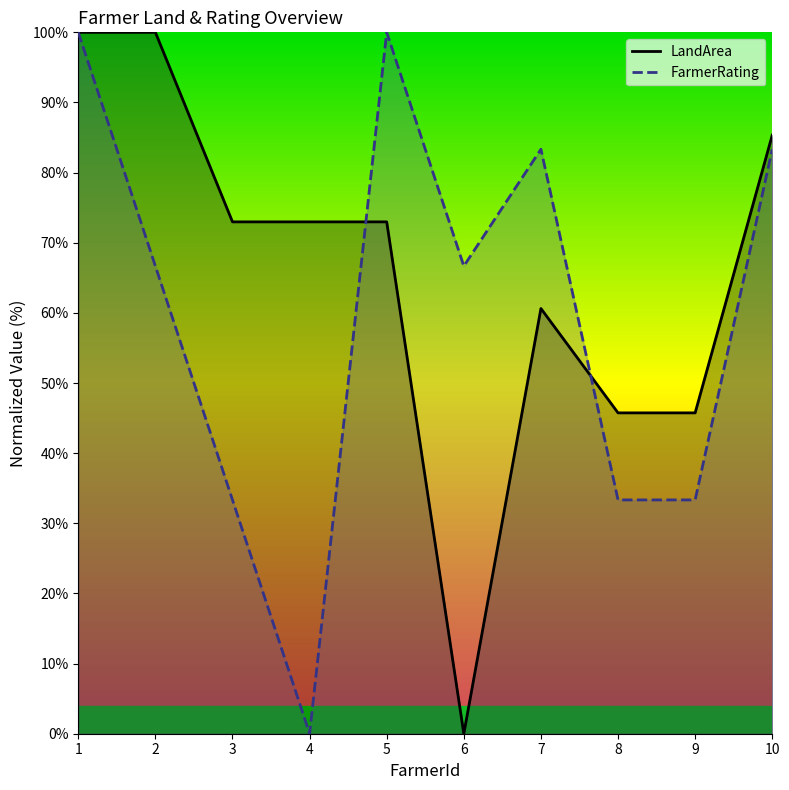

How many series are shown in this chart?

2